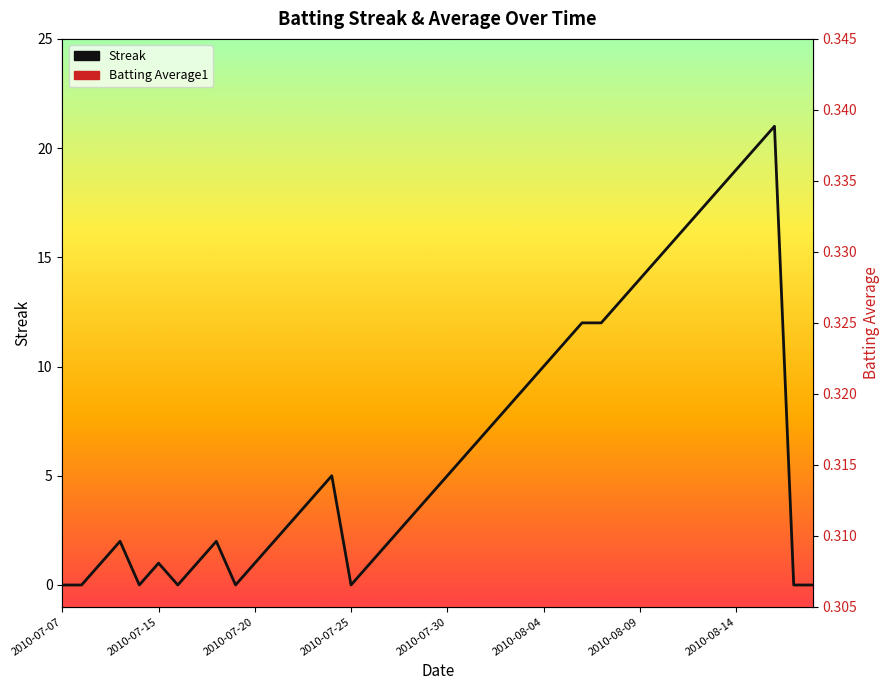

At how many categories does at least one series exceed 9?

13